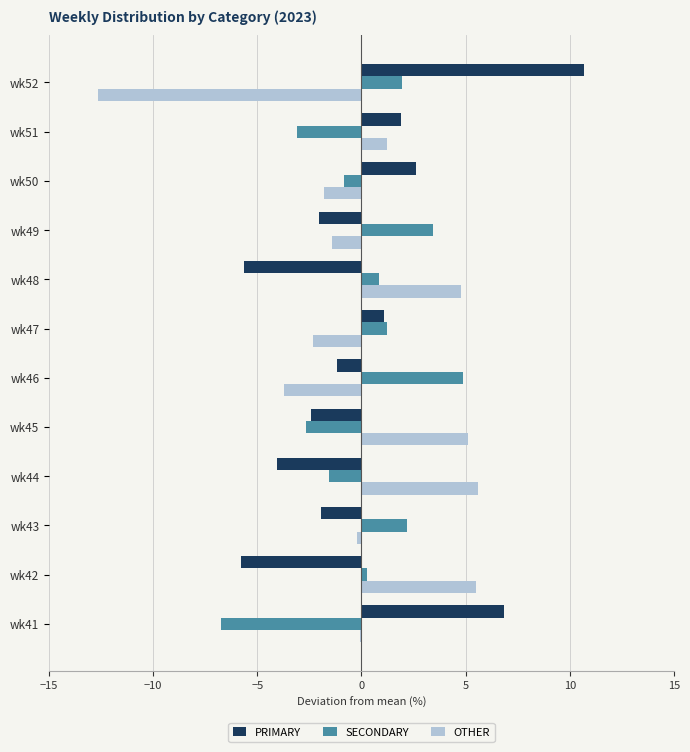

Where is PRIMARY nearest to the value 2?

wk51